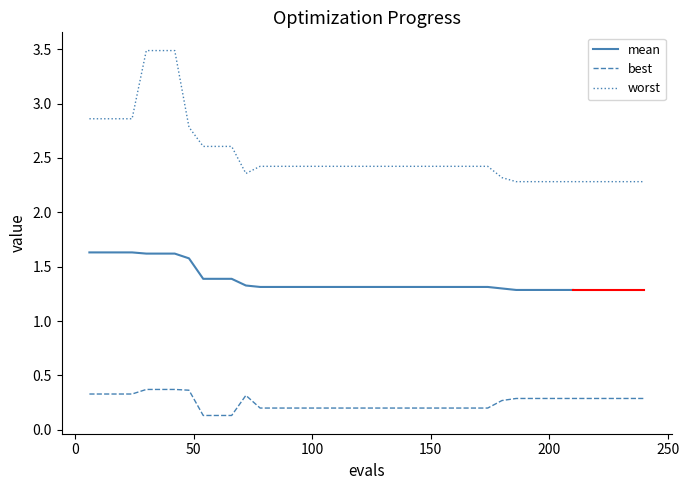

True or false: best and worst cross at least once.

False